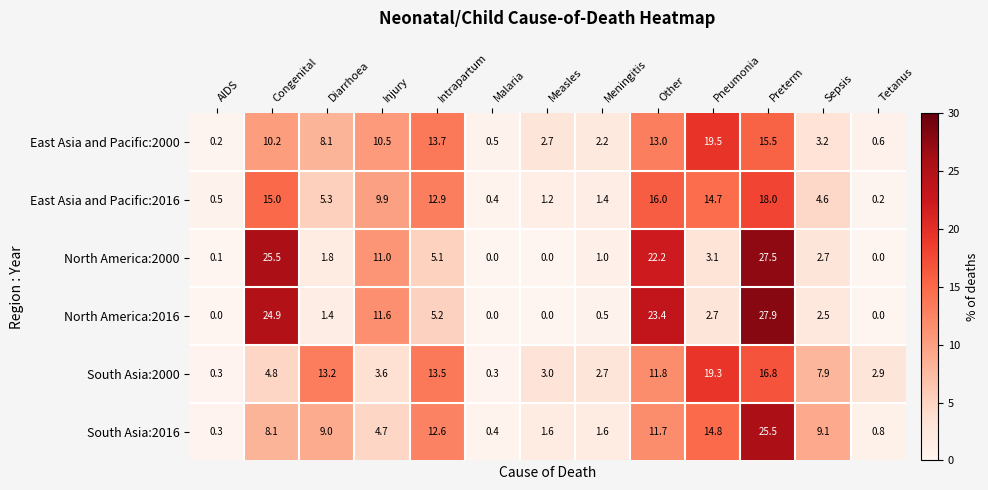

The North America:2000 series shows 0.4 at Diarrhoea. True or false?

False